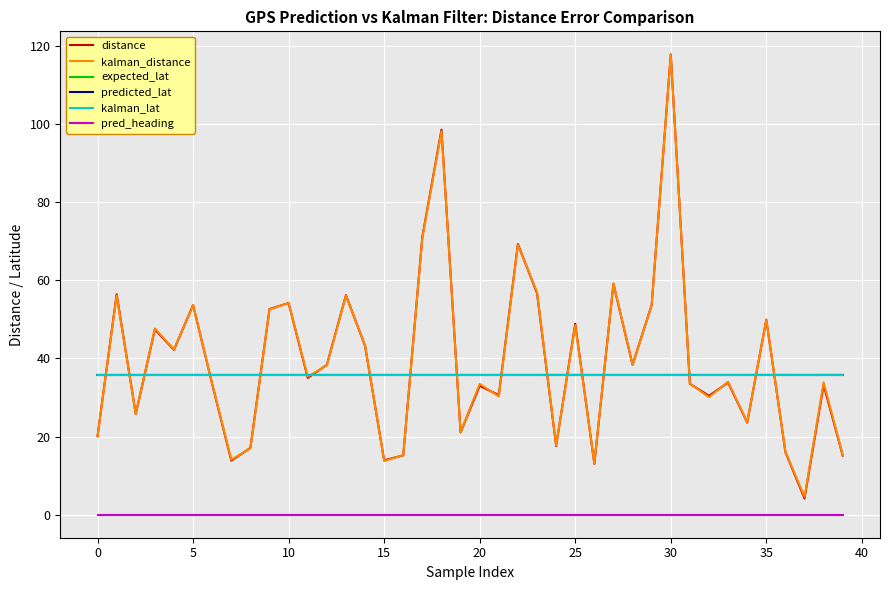

Which series has the largest range (max minus min)?

distance